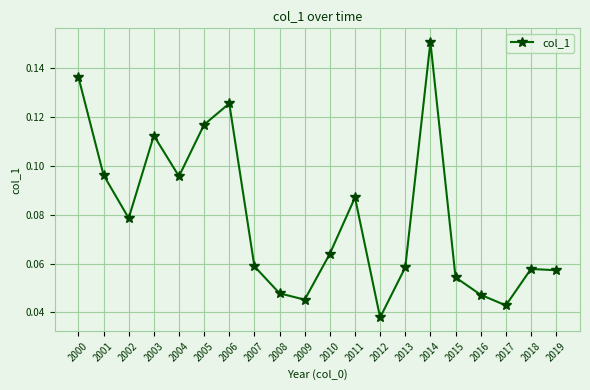

At which label is the value closest to 0?

2012